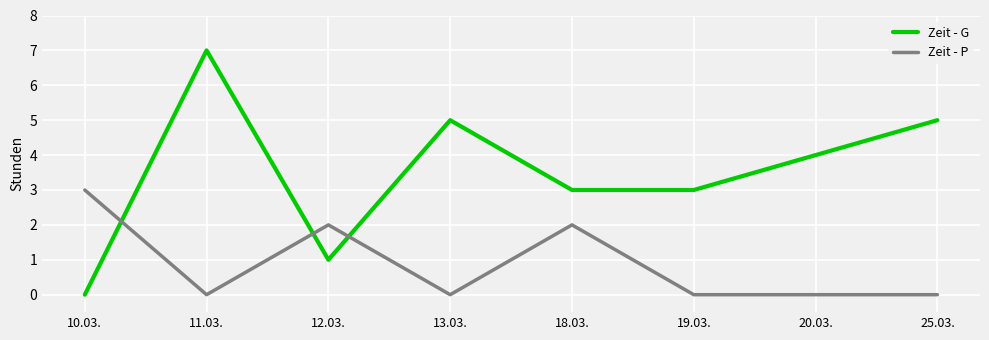

The value of Zeit - P at 18.03. is 2. True or false?

True